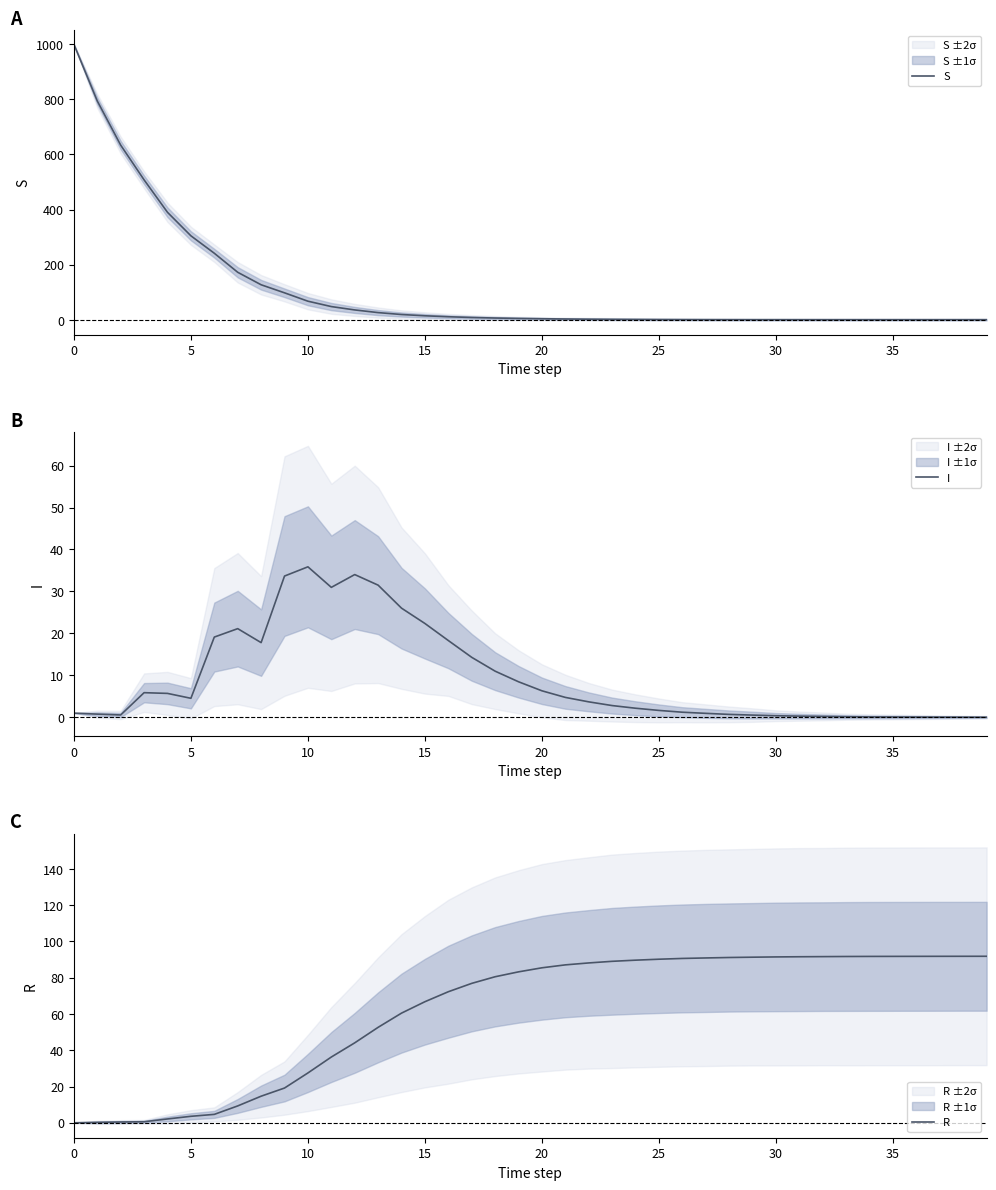

What is the highest value of the I series?

35.9